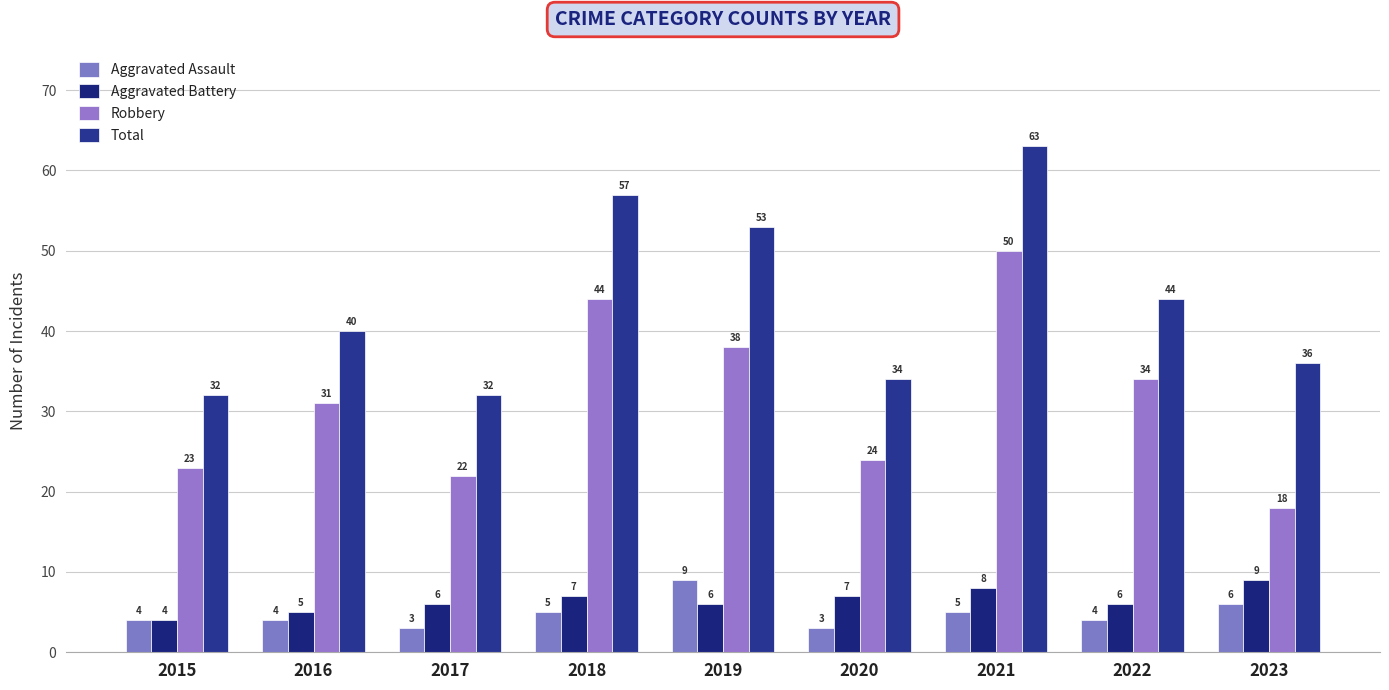

Which series has the widest spread of values?

Robbery